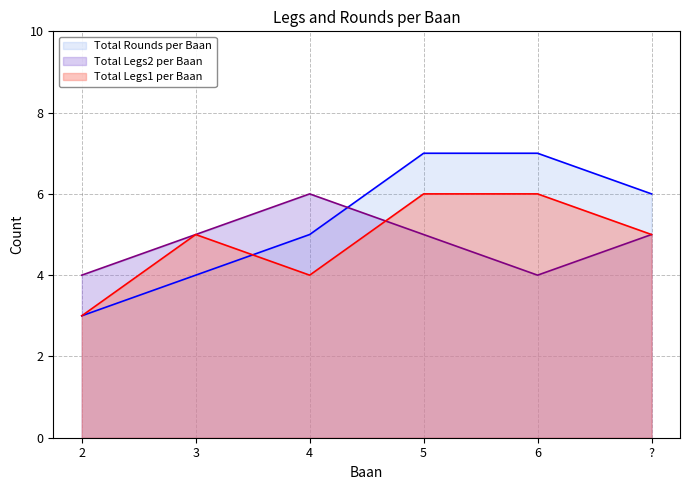

Reading left to right, extract all data points from this chart.

Total Legs1 per Baan: 2=3	3=5	4=4	5=6	6=6	?=5
Total Legs2 per Baan: 2=4	3=5	4=6	5=5	6=4	?=5
Total Rounds per Baan: 2=3	3=4	4=5	5=7	6=7	?=6